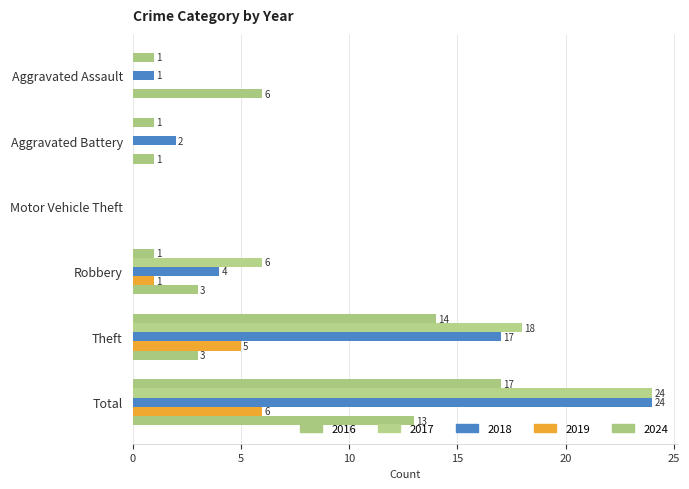

Count the 2019 values in the range 0 to 5.

5